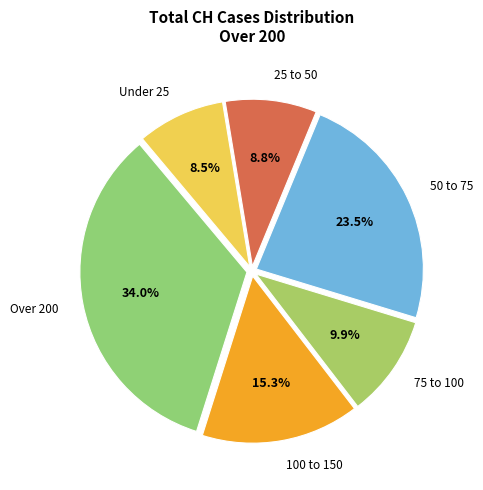

What is the largest slice in the pie chart?

Over 200